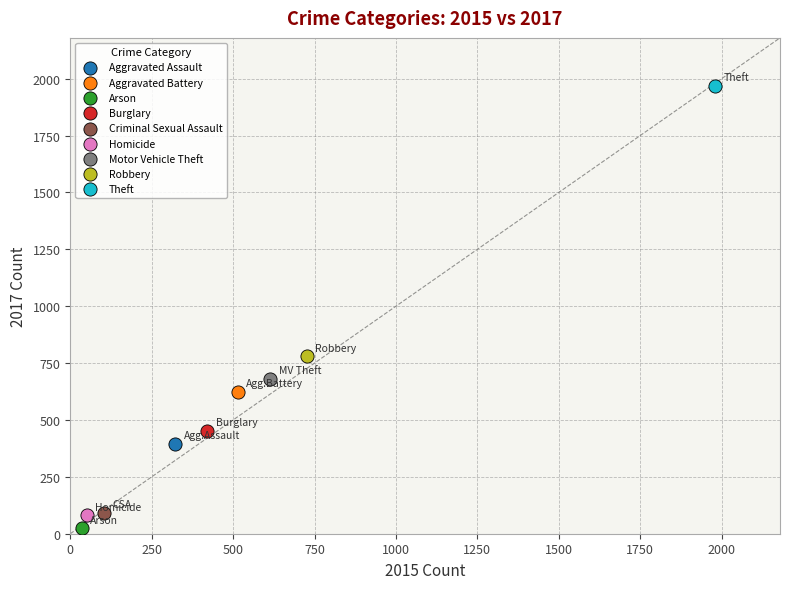

Which series contains the lowest Y value?

Arson